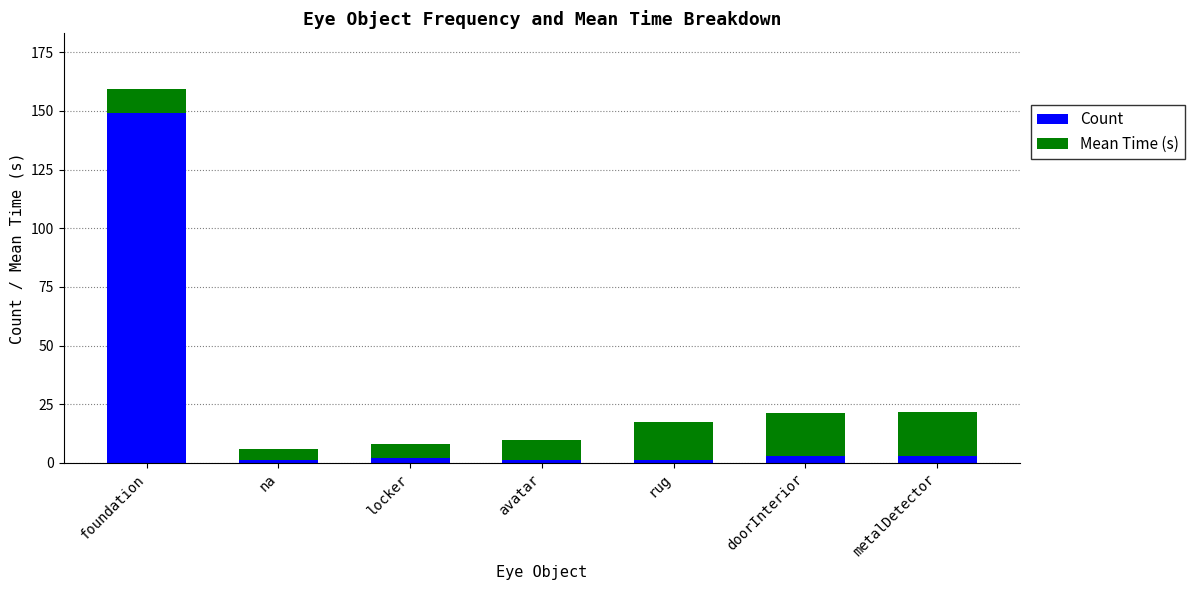

What is the highest value of the Count series?

149.0